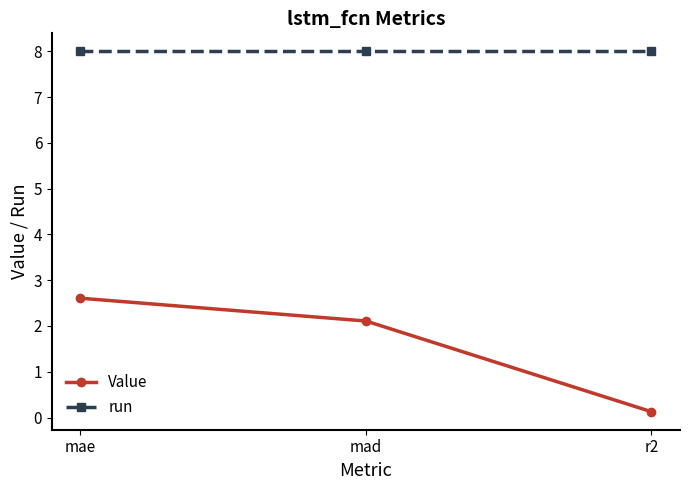

Reading left to right, extract all data points from this chart.

Value: 2.6	2.1	0.1
run: 8.0	8.0	8.0